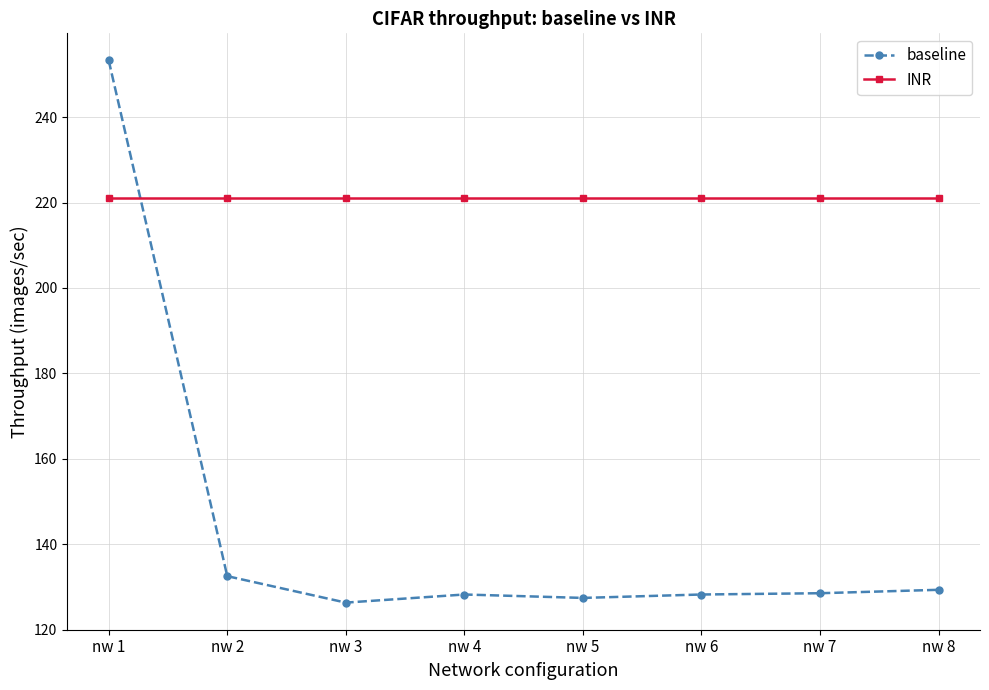

Which series has the largest range (max minus min)?

baseline